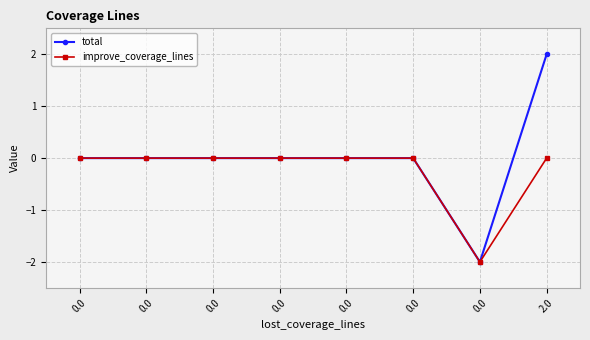

True or false: improve_coverage_lines has a value of 0 at 0.0.

True